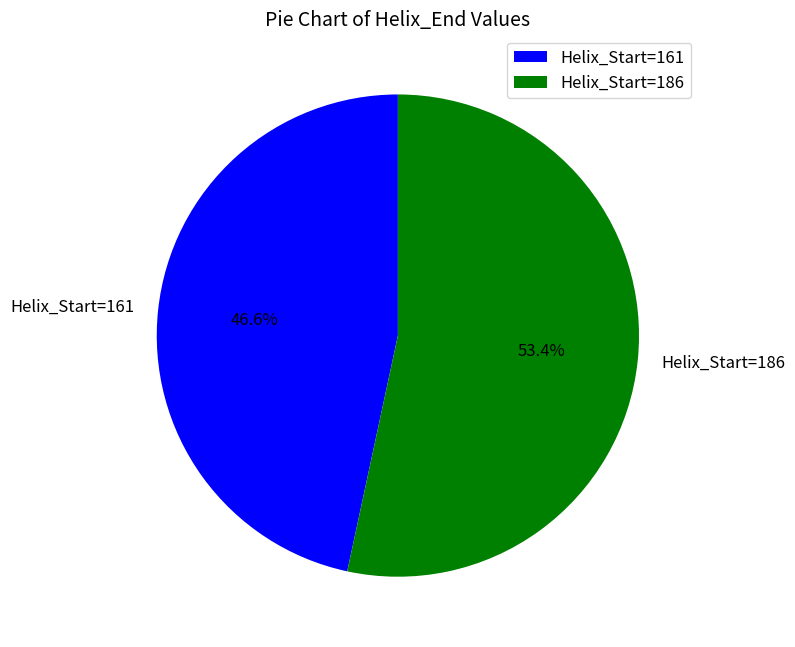

Rank the categories by value from lowest to highest.

Helix_Start=161, Helix_Start=186